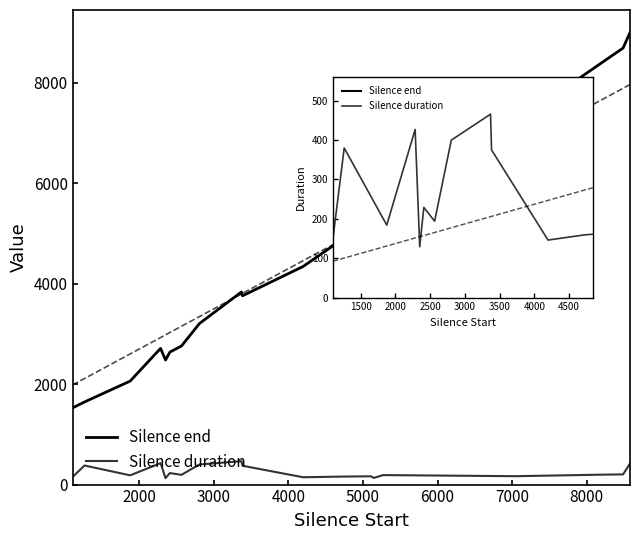

Does the chart display data point markers on the line(s)?

No